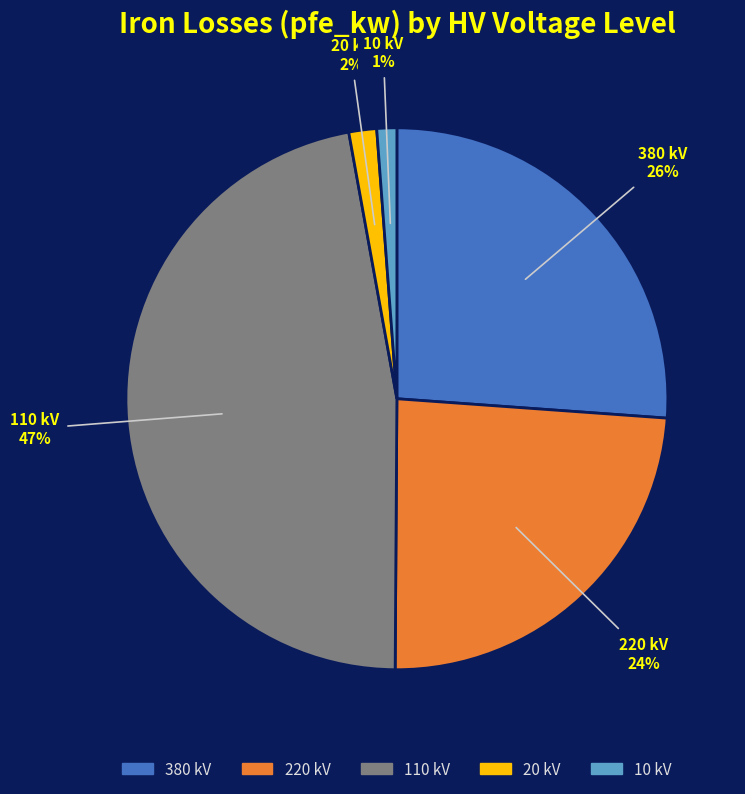

True or false: 220 kV accounts for 9% of the total.

False